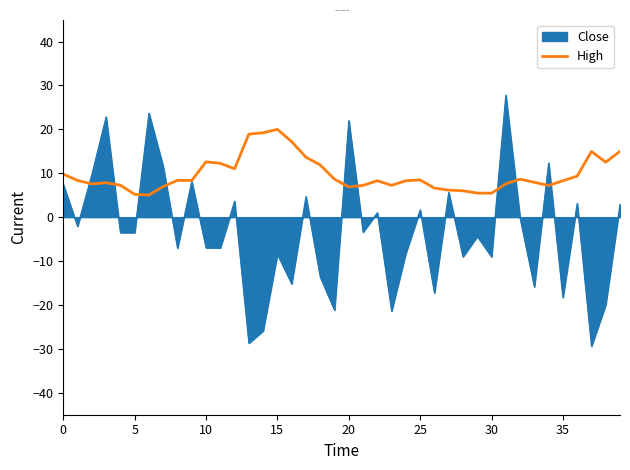

Which series has the widest spread of values?

Close